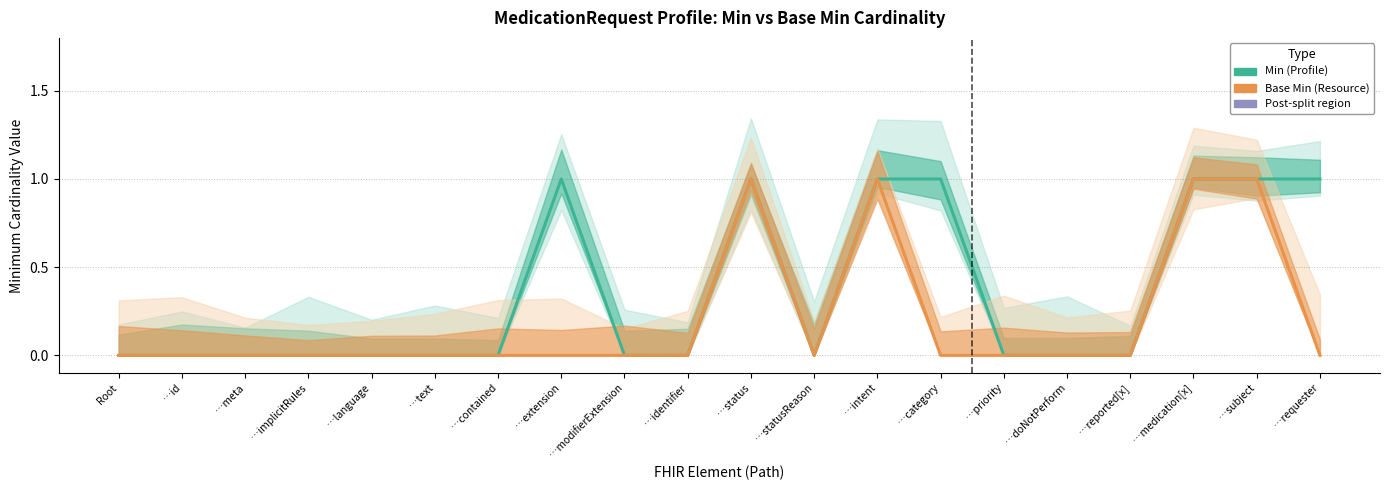

What is the approximate value of Min at …category?

1